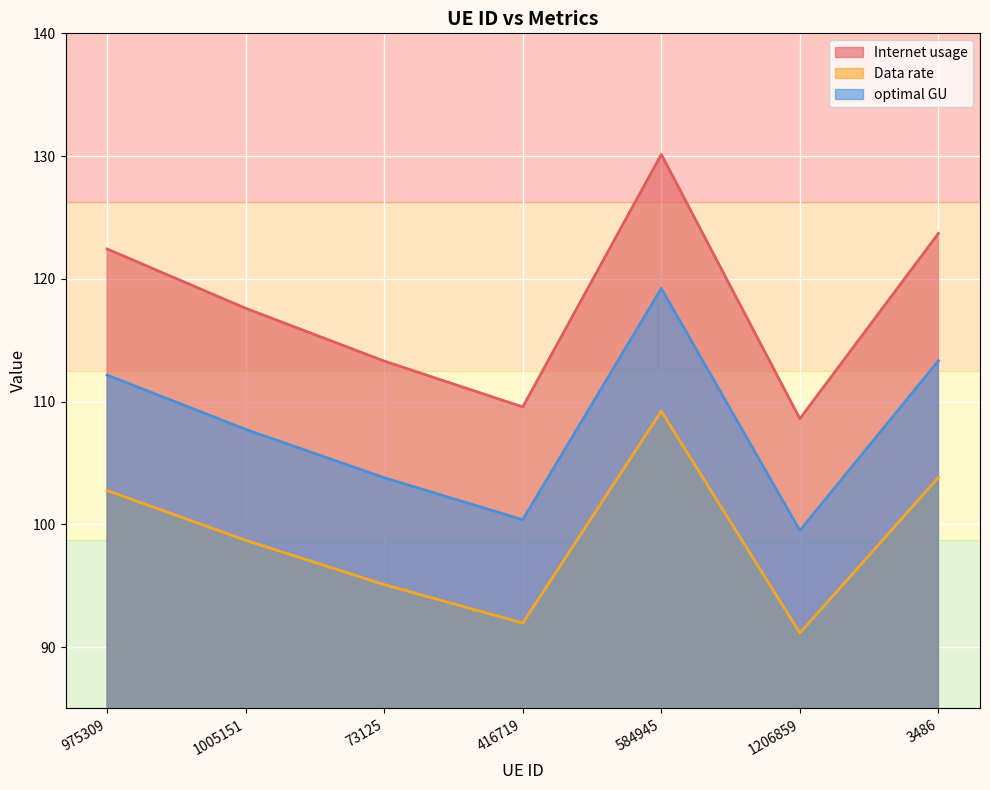

Where does the optimal GU series first go above 107?

975309